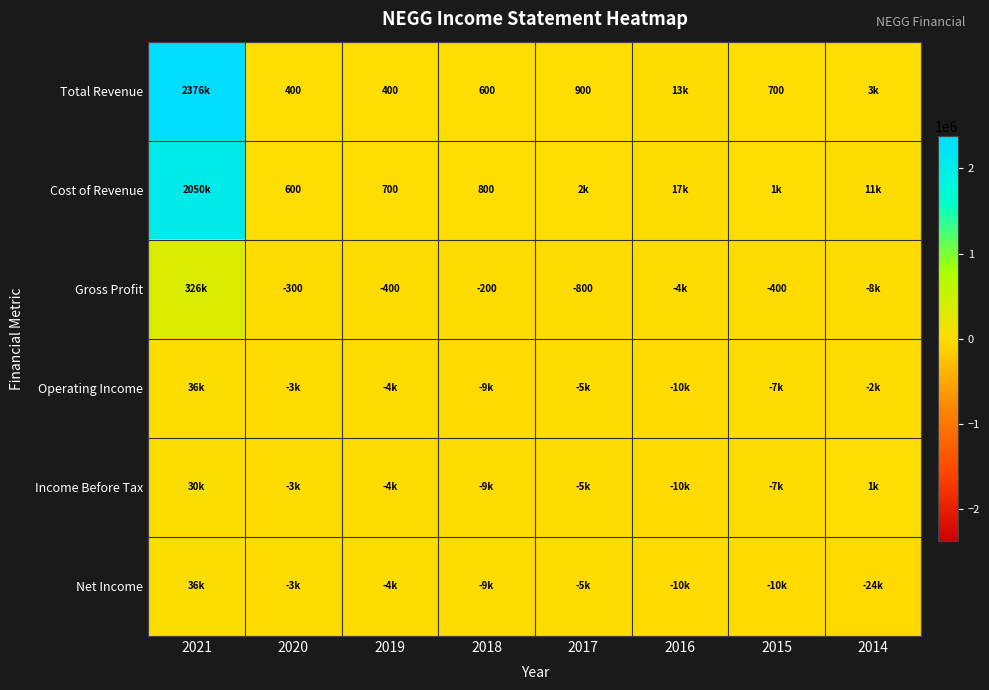

What is the total value across all series at 2016?

-3400